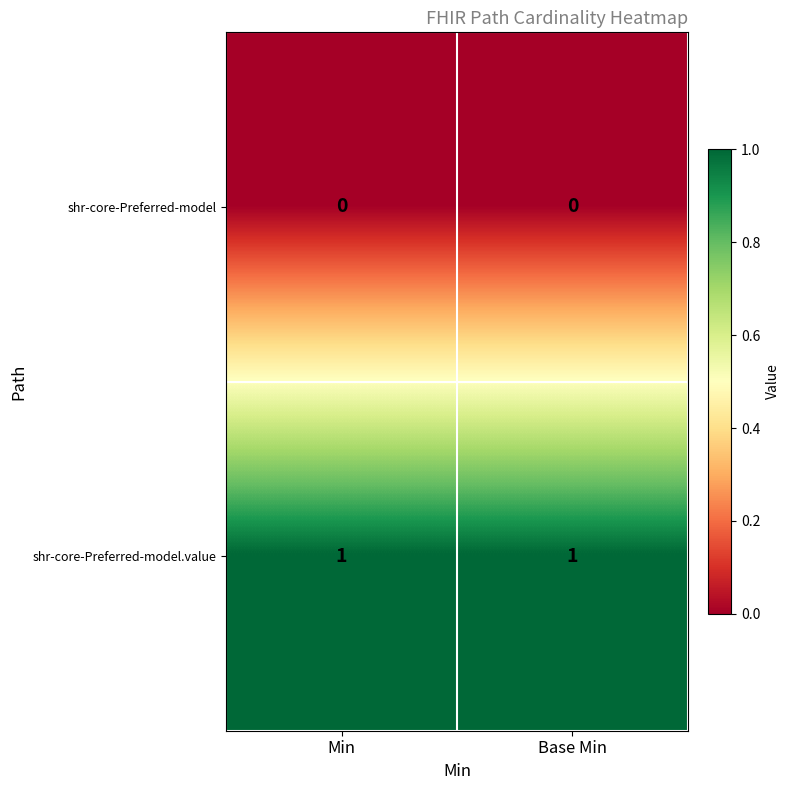

Which series has the largest total across all categories?

shr-core-Preferred-model.value